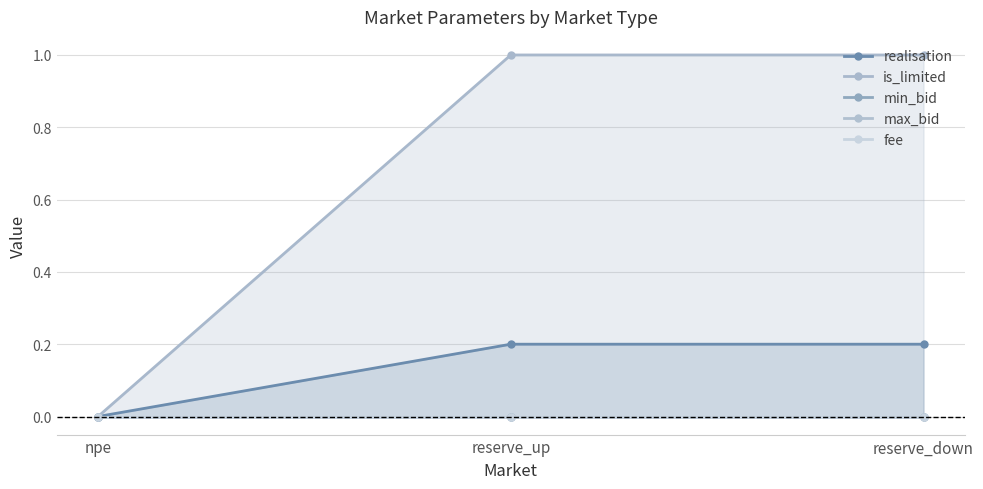

Does the chart display data point markers on the line(s)?

Yes